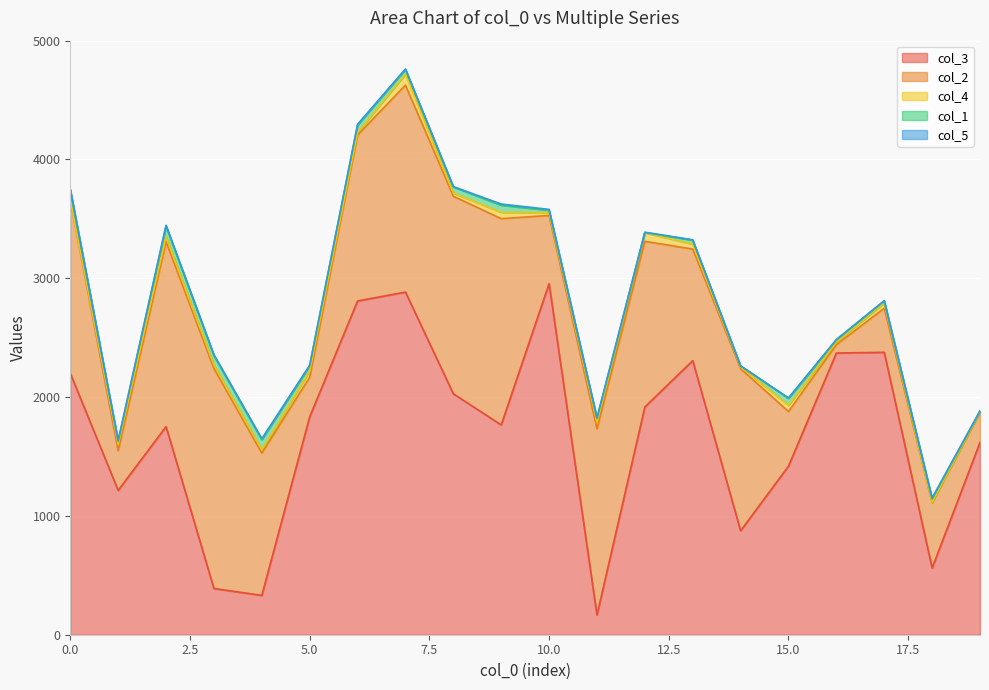

True or false: col_1 and col_3 cross at least once.

False